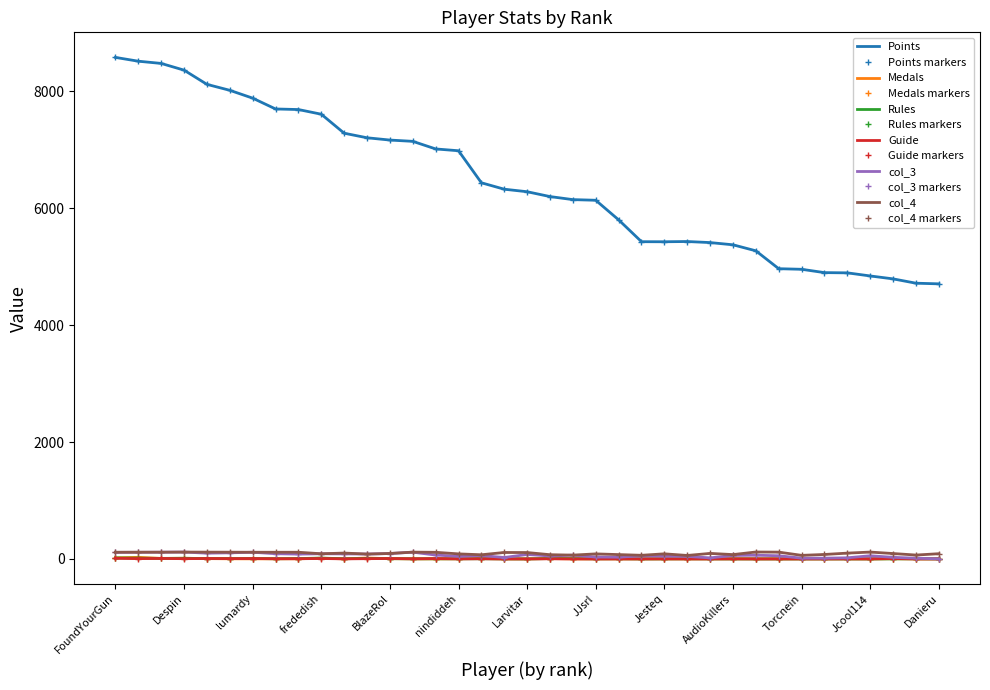

What is the average value of the col_3 series?

63